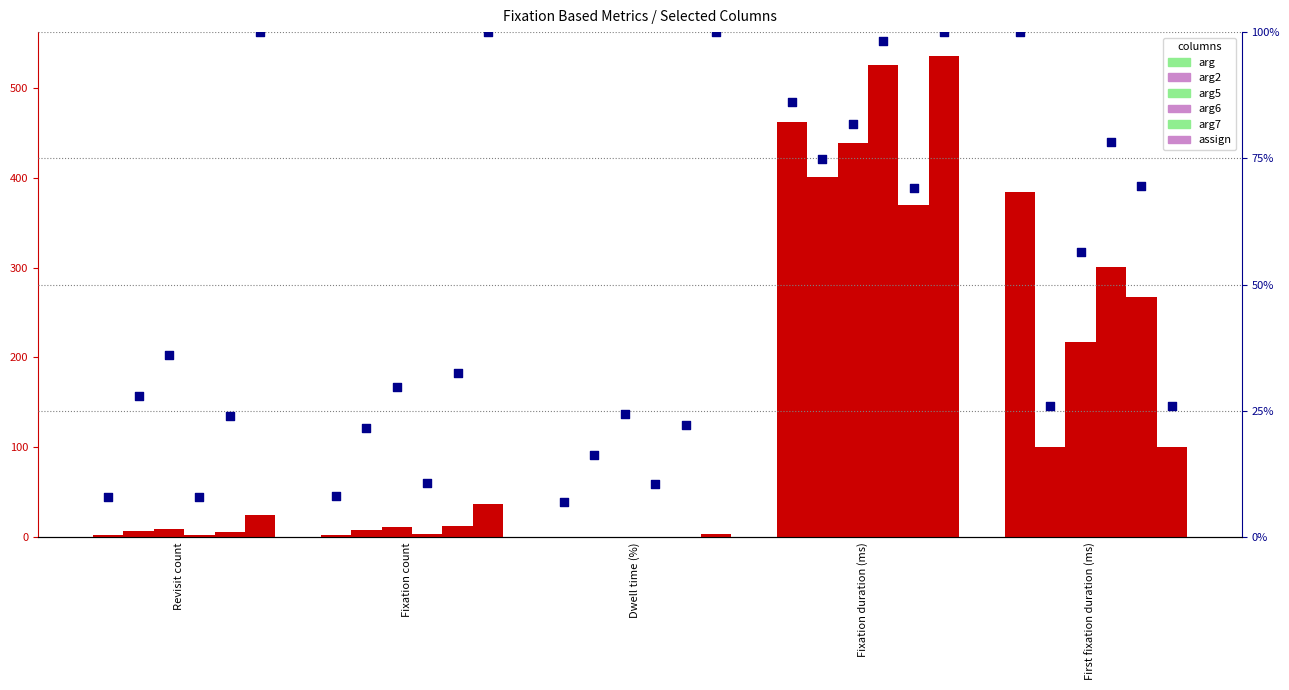

Which series has the largest total across all categories?

arg